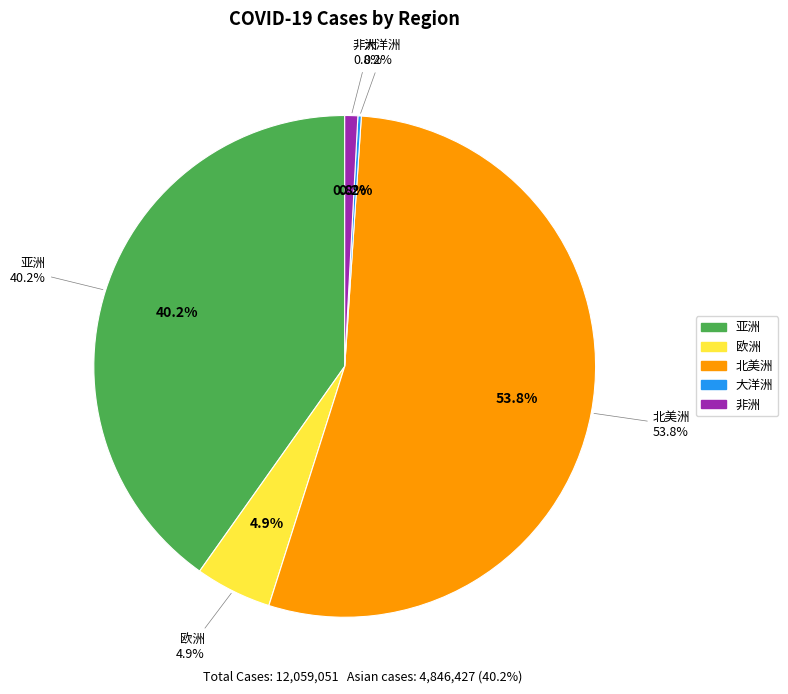

The 亚洲 slice represents 47% of the pie. True or false?

False